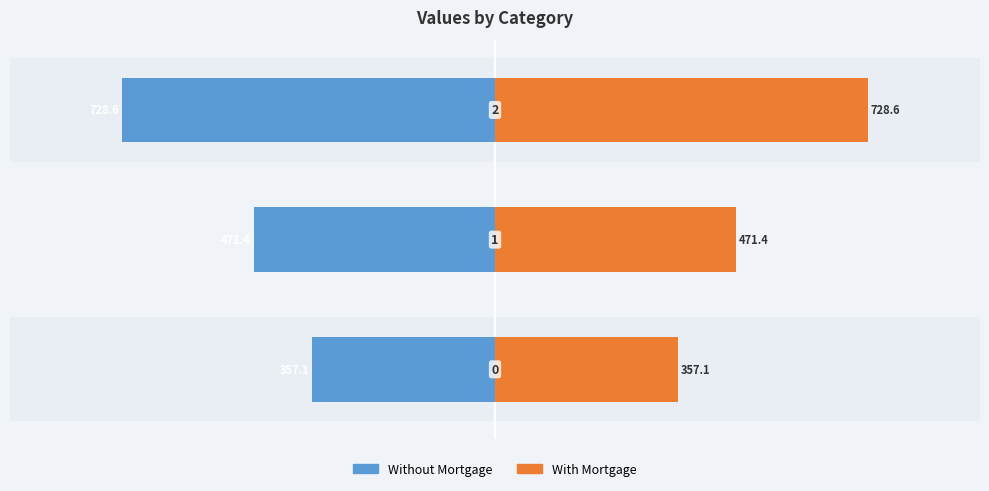

How many bars are there in total?

6